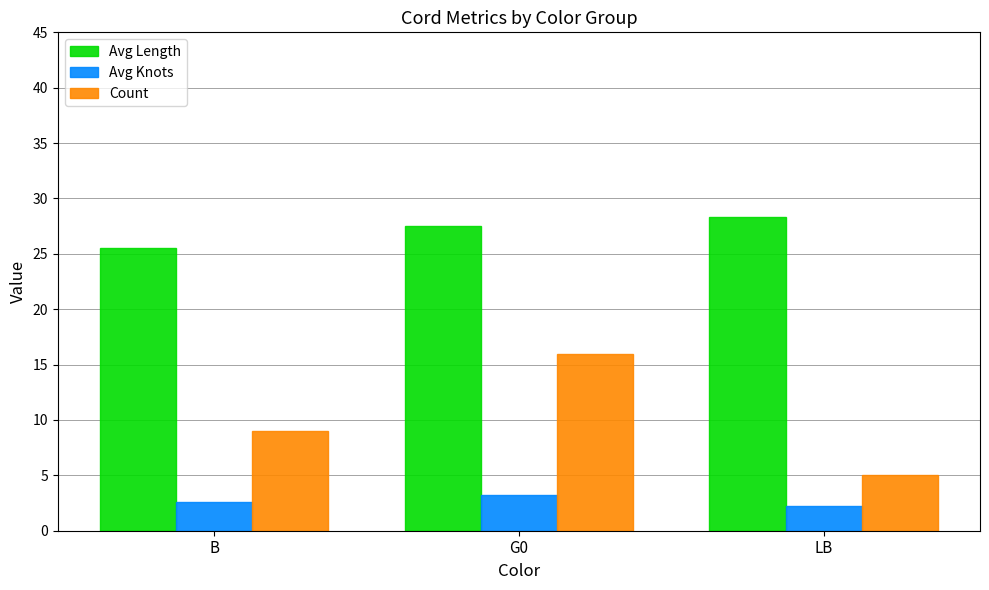

True or false: Count has a value of 22.8 at G0.

False